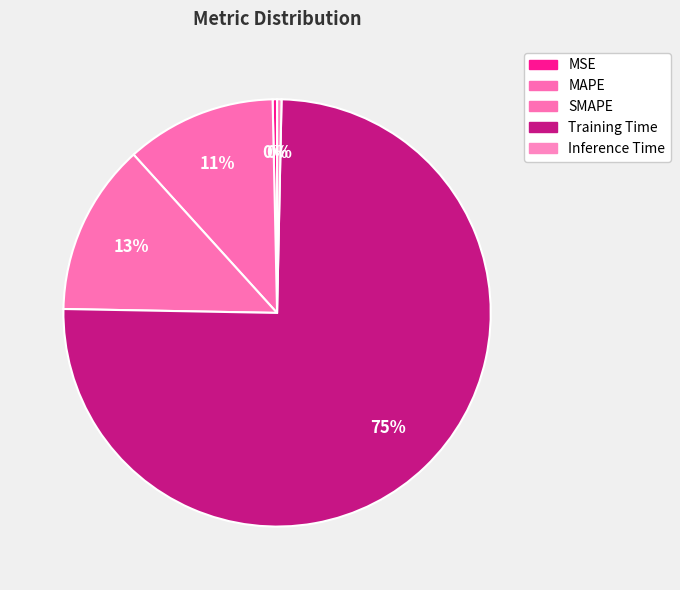

What percentage is the MAPE slice, to the nearest percent?

11%